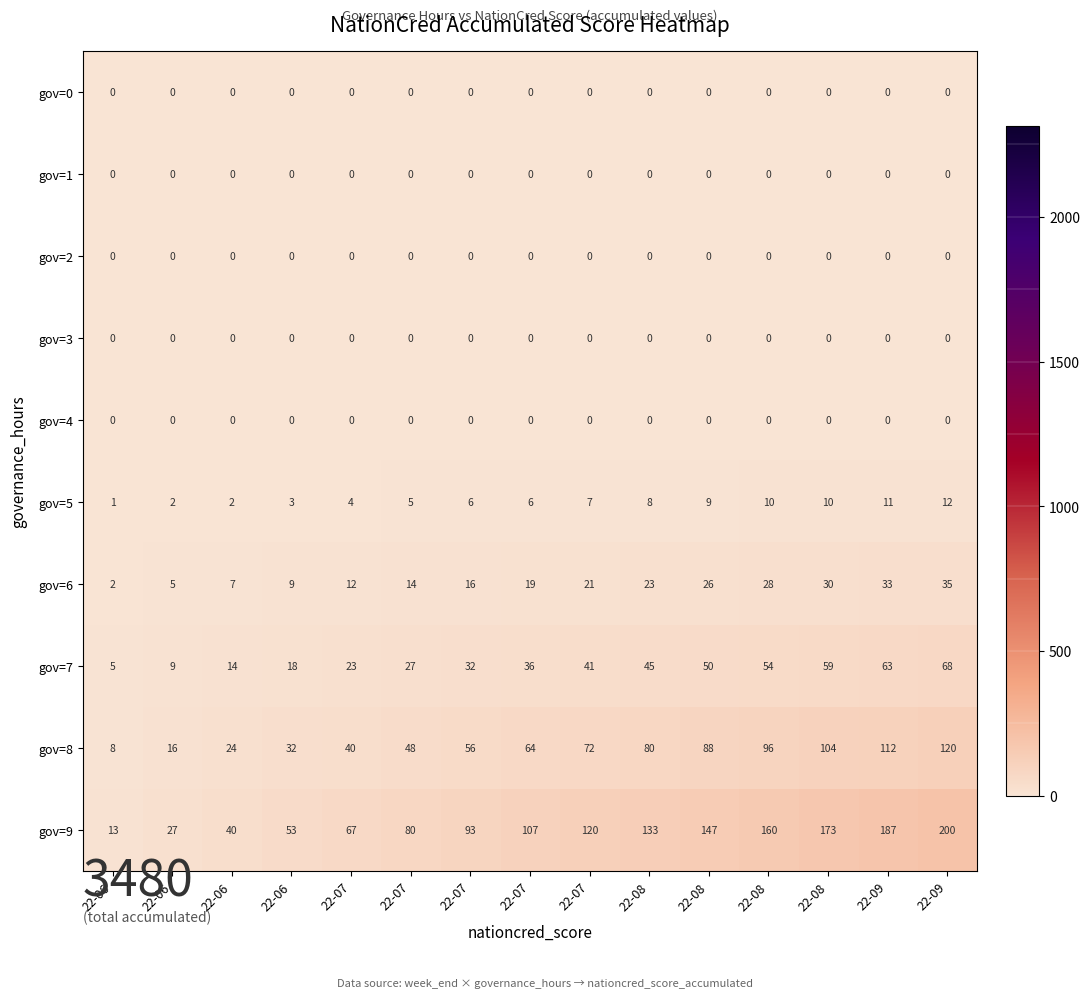

How many distinct data groups are displayed?

10